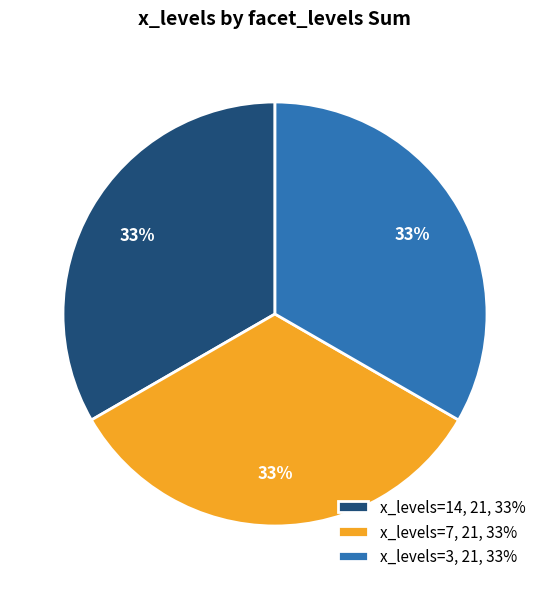

What percentage is the x_levels=3, 21, 33% slice, to the nearest percent?

33%